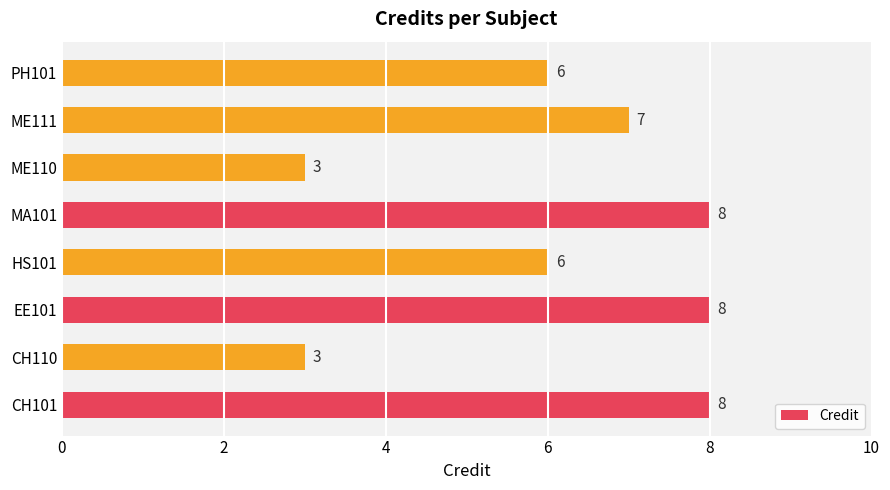

How many values are below 7?

4